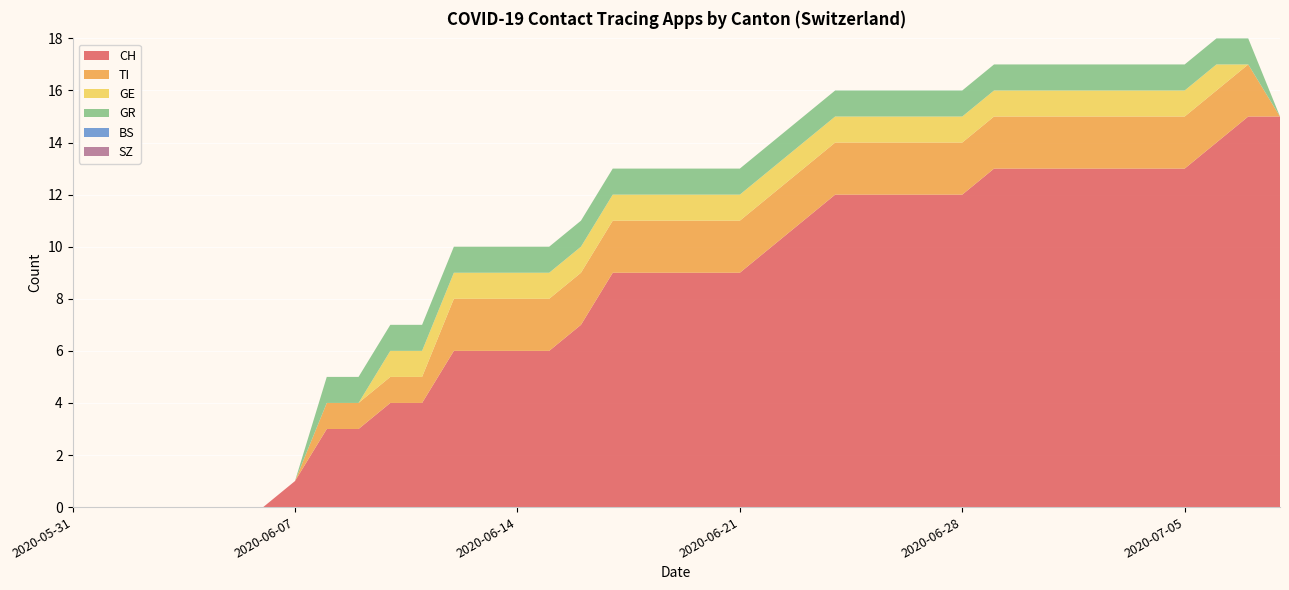

Reading left to right, extract all data points from this chart.

CH: 2020-05-31=0	2020-06-01=0	2020-06-02=0	2020-06-03=0	2020-06-04=0	2020-06-05=0	2020-06-06=0	2020-06-07=1	2020-06-08=3	2020-06-09=3	2020-06-10=4	2020-06-11=4	2020-06-12=6	2020-06-13=6	2020-06-14=6	2020-06-15=6	2020-06-16=7	2020-06-17=9	2020-06-18=9	2020-06-19=9	2020-06-20=9	2020-06-21=9	2020-06-22=10	2020-06-23=11	2020-06-24=12	2020-06-25=12	2020-06-26=12	2020-06-27=12	2020-06-28=12	2020-06-29=13	2020-06-30=13	2020-07-01=13	2020-07-02=13	2020-07-03=13	2020-07-04=13	2020-07-05=13	2020-07-06=14	2020-07-07=15	2020-07-08=15
TI: 2020-05-31=0	2020-06-01=0	2020-06-02=0	2020-06-03=0	2020-06-04=0	2020-06-05=0	2020-06-06=0	2020-06-07=0	2020-06-08=1	2020-06-09=1	2020-06-10=1	2020-06-11=1	2020-06-12=2	2020-06-13=2	2020-06-14=2	2020-06-15=2	2020-06-16=2	2020-06-17=2	2020-06-18=2	2020-06-19=2	2020-06-20=2	2020-06-21=2	2020-06-22=2	2020-06-23=2	2020-06-24=2	2020-06-25=2	2020-06-26=2	2020-06-27=2	2020-06-28=2	2020-06-29=2	2020-06-30=2	2020-07-01=2	2020-07-02=2	2020-07-03=2	2020-07-04=2	2020-07-05=2	2020-07-06=2	2020-07-07=2	2020-07-08=0
GE: 2020-05-31=0	2020-06-01=0	2020-06-02=0	2020-06-03=0	2020-06-04=0	2020-06-05=0	2020-06-06=0	2020-06-07=0	2020-06-08=0	2020-06-09=0	2020-06-10=1	2020-06-11=1	2020-06-12=1	2020-06-13=1	2020-06-14=1	2020-06-15=1	2020-06-16=1	2020-06-17=1	2020-06-18=1	2020-06-19=1	2020-06-20=1	2020-06-21=1	2020-06-22=1	2020-06-23=1	2020-06-24=1	2020-06-25=1	2020-06-26=1	2020-06-27=1	2020-06-28=1	2020-06-29=1	2020-06-30=1	2020-07-01=1	2020-07-02=1	2020-07-03=1	2020-07-04=1	2020-07-05=1	2020-07-06=1	2020-07-07=0	2020-07-08=0
GR: 2020-05-31=0	2020-06-01=0	2020-06-02=0	2020-06-03=0	2020-06-04=0	2020-06-05=0	2020-06-06=0	2020-06-07=0	2020-06-08=1	2020-06-09=1	2020-06-10=1	2020-06-11=1	2020-06-12=1	2020-06-13=1	2020-06-14=1	2020-06-15=1	2020-06-16=1	2020-06-17=1	2020-06-18=1	2020-06-19=1	2020-06-20=1	2020-06-21=1	2020-06-22=1	2020-06-23=1	2020-06-24=1	2020-06-25=1	2020-06-26=1	2020-06-27=1	2020-06-28=1	2020-06-29=1	2020-06-30=1	2020-07-01=1	2020-07-02=1	2020-07-03=1	2020-07-04=1	2020-07-05=1	2020-07-06=1	2020-07-07=1	2020-07-08=0
BS: 2020-05-31=0	2020-06-01=0	2020-06-02=0	2020-06-03=0	2020-06-04=0	2020-06-05=0	2020-06-06=0	2020-06-07=0	2020-06-08=0	2020-06-09=0	2020-06-10=0	2020-06-11=0	2020-06-12=0	2020-06-13=0	2020-06-14=0	2020-06-15=0	2020-06-16=0	2020-06-17=0	2020-06-18=0	2020-06-19=0	2020-06-20=0	2020-06-21=0	2020-06-22=0	2020-06-23=0	2020-06-24=0	2020-06-25=0	2020-06-26=0	2020-06-27=0	2020-06-28=0	2020-06-29=0	2020-06-30=0	2020-07-01=0	2020-07-02=0	2020-07-03=0	2020-07-04=0	2020-07-05=0	2020-07-06=0	2020-07-07=0	2020-07-08=0
SZ: 2020-05-31=0	2020-06-01=0	2020-06-02=0	2020-06-03=0	2020-06-04=0	2020-06-05=0	2020-06-06=0	2020-06-07=0	2020-06-08=0	2020-06-09=0	2020-06-10=0	2020-06-11=0	2020-06-12=0	2020-06-13=0	2020-06-14=0	2020-06-15=0	2020-06-16=0	2020-06-17=0	2020-06-18=0	2020-06-19=0	2020-06-20=0	2020-06-21=0	2020-06-22=0	2020-06-23=0	2020-06-24=0	2020-06-25=0	2020-06-26=0	2020-06-27=0	2020-06-28=0	2020-06-29=0	2020-06-30=0	2020-07-01=0	2020-07-02=0	2020-07-03=0	2020-07-04=0	2020-07-05=0	2020-07-06=0	2020-07-07=0	2020-07-08=0